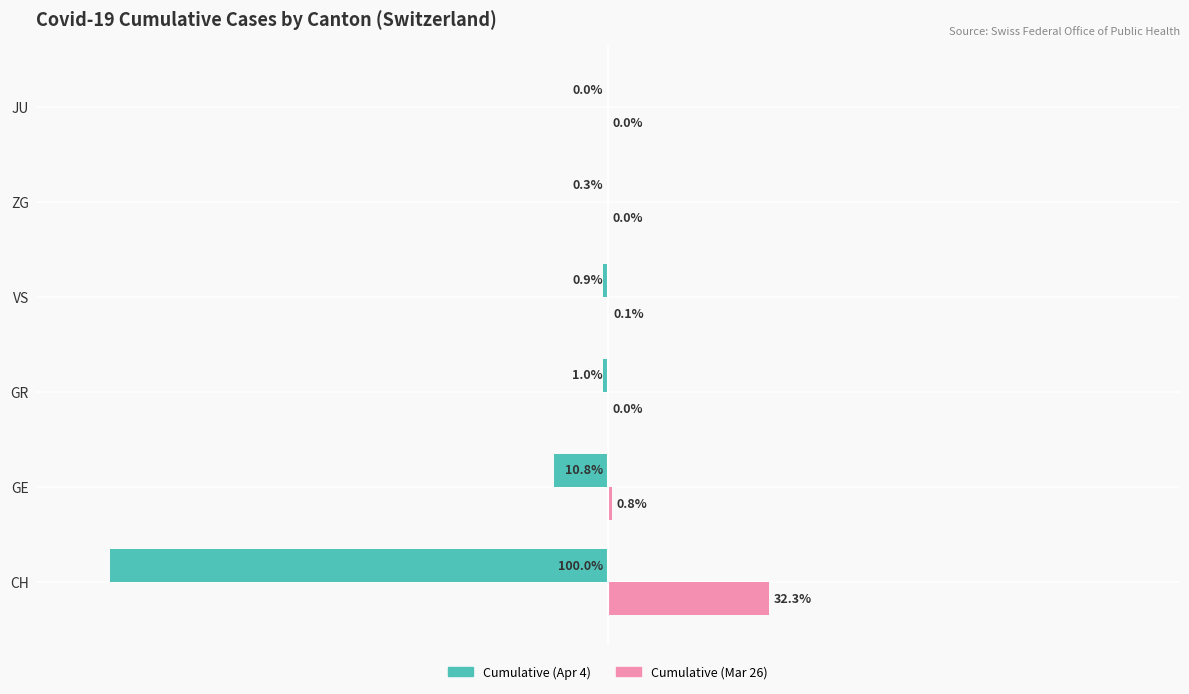

Which label corresponds to the largest value in the chart?

CH